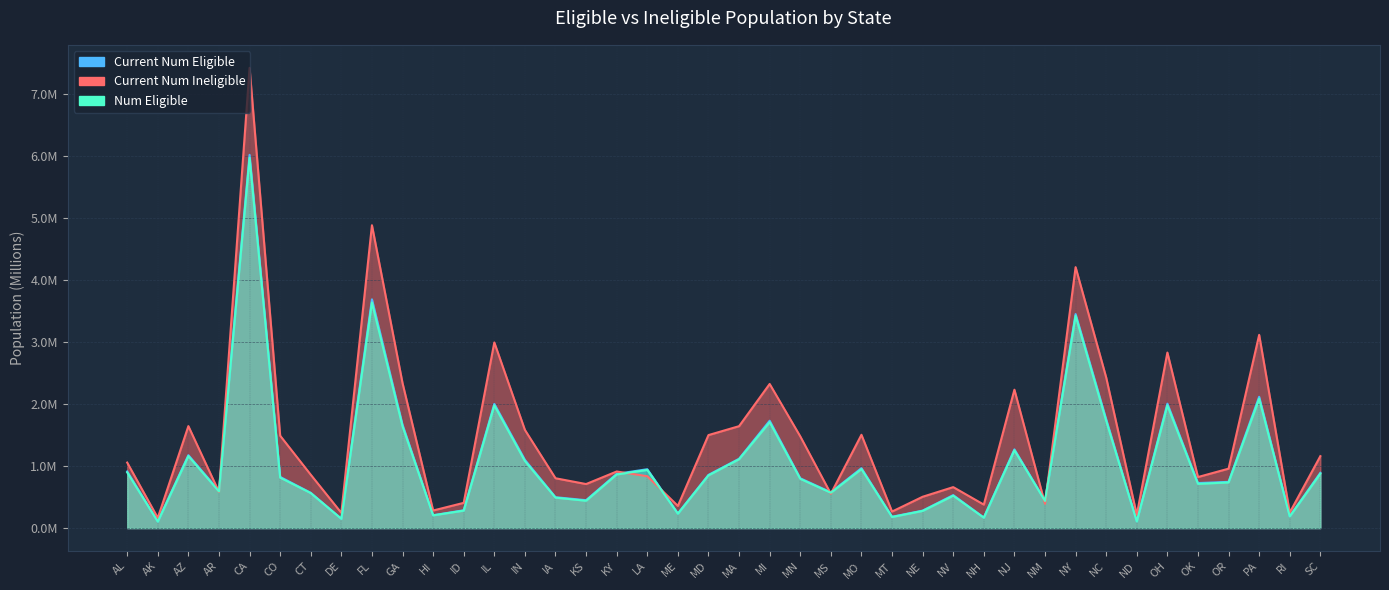

Reading left to right, extract all data points from this chart.

Current Num Eligible: AL=0.9	AK=0.1	AZ=1.2	AR=0.6	CA=6.0	CO=0.8	CT=0.6	DE=0.2	FL=3.7	GA=1.7	HI=0.2	ID=0.3	IL=2.0	IN=1.1	IA=0.5	KS=0.4	KY=0.9	LA=0.9	ME=0.2	MD=0.9	MA=1.1	MI=1.7	MN=0.8	MS=0.6	MO=1.0	MT=0.2	NE=0.3	NV=0.5	NH=0.2	NJ=1.3	NM=0.4	NY=3.4	NC=1.8	ND=0.1	OH=2.0	OK=0.7	OR=0.7	PA=2.1	RI=0.2	SC=0.9
Current Num Ineligible: AL=1.1	AK=0.2	AZ=1.6	AR=0.6	CA=7.4	CO=1.5	CT=0.9	DE=0.2	FL=4.9	GA=2.3	HI=0.3	ID=0.4	IL=3.0	IN=1.6	IA=0.8	KS=0.7	KY=0.9	LA=0.8	ME=0.4	MD=1.5	MA=1.6	MI=2.3	MN=1.5	MS=0.6	MO=1.5	MT=0.3	NE=0.5	NV=0.7	NH=0.4	NJ=2.2	NM=0.4	NY=4.2	NC=2.4	ND=0.2	OH=2.8	OK=0.8	OR=1.0	PA=3.1	RI=0.3	SC=1.2
Num Eligible: AL=0.9	AK=0.1	AZ=1.2	AR=0.6	CA=6.0	CO=0.8	CT=0.6	DE=0.1	FL=3.6	GA=1.6	HI=0.2	ID=0.3	IL=2.0	IN=1.1	IA=0.5	KS=0.4	KY=0.9	LA=0.9	ME=0.2	MD=0.8	MA=1.1	MI=1.7	MN=0.8	MS=0.6	MO=1.0	MT=0.2	NE=0.3	NV=0.5	NH=0.2	NJ=1.3	NM=0.4	NY=3.4	NC=1.7	ND=0.1	OH=2.0	OK=0.7	OR=0.7	PA=2.1	RI=0.2	SC=0.9